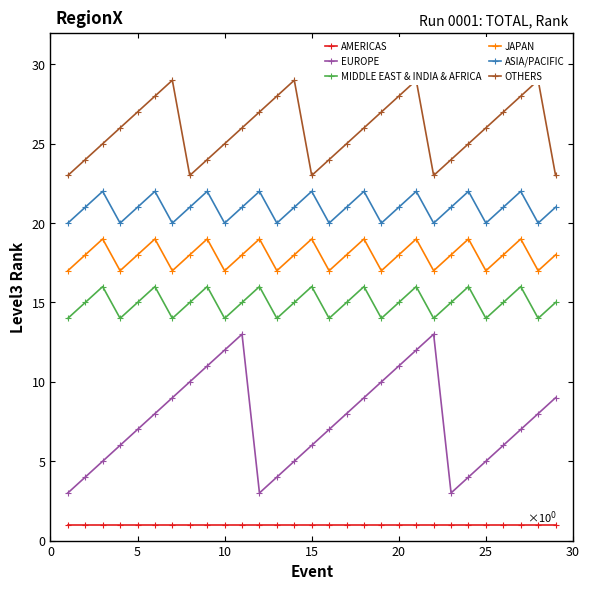

Reading right to left, transcribe all the data shown in this chart.

AMERICAS: 1	1	1	1	1	1	1	1	1	1	1	1	1	1	1	1	1	1	1	1	1	1	1	1	1	1	1	1	1
EUROPE: 9	8	7	6	5	4	3	13	12	11	10	9	8	7	6	5	4	3	13	12	11	10	9	8	7	6	5	4	3
MIDDLE EAST & INDIA & AFRICA: 15	14	16	15	14	16	15	14	16	15	14	16	15	14	16	15	14	16	15	14	16	15	14	16	15	14	16	15	14
JAPAN: 18	17	19	18	17	19	18	17	19	18	17	19	18	17	19	18	17	19	18	17	19	18	17	19	18	17	19	18	17
ASIA/PACIFIC: 21	20	22	21	20	22	21	20	22	21	20	22	21	20	22	21	20	22	21	20	22	21	20	22	21	20	22	21	20
OTHERS: 23	29	28	27	26	25	24	23	29	28	27	26	25	24	23	29	28	27	26	25	24	23	29	28	27	26	25	24	23